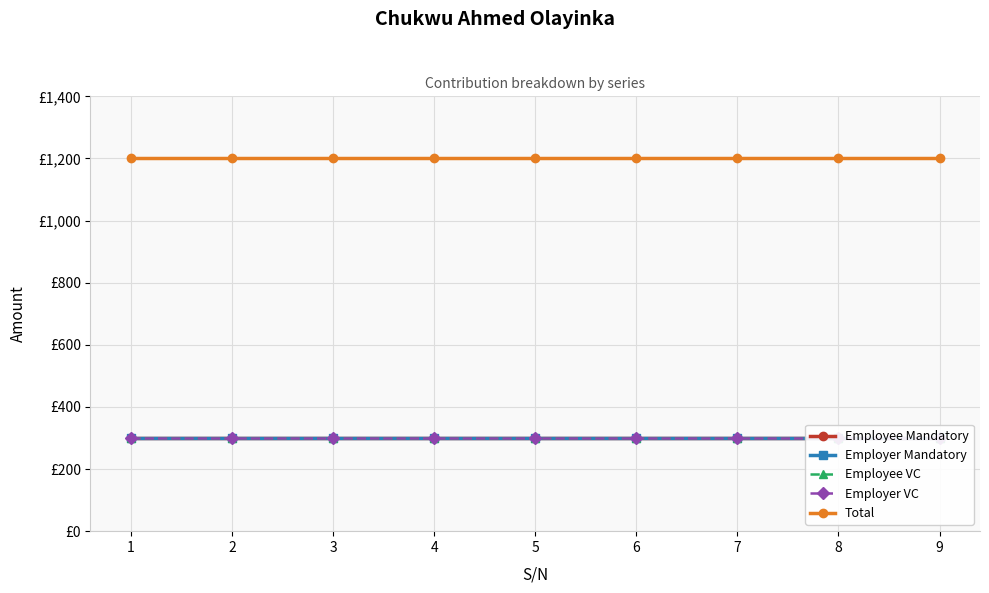

What is the minimum value for Employee VC?

300